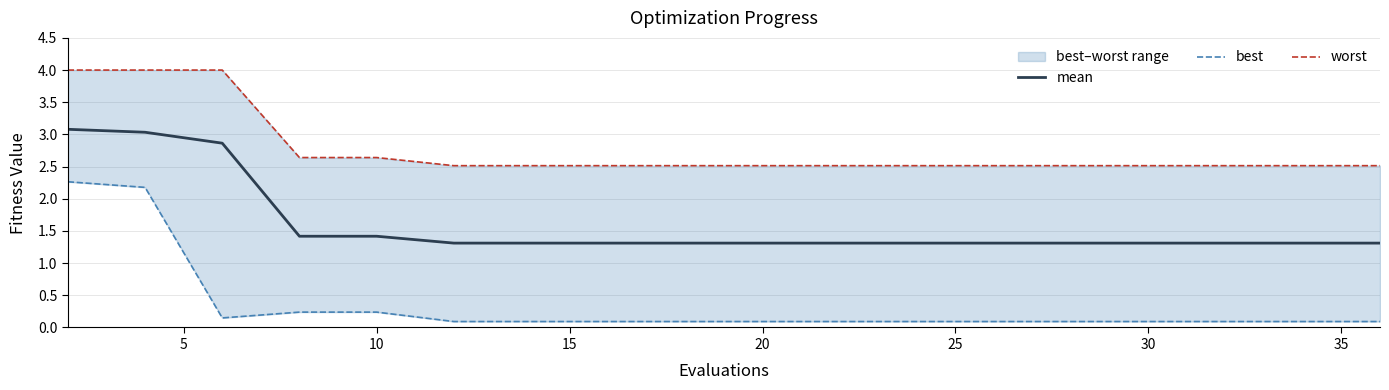

True or false: best and worst intersect in this chart.

False